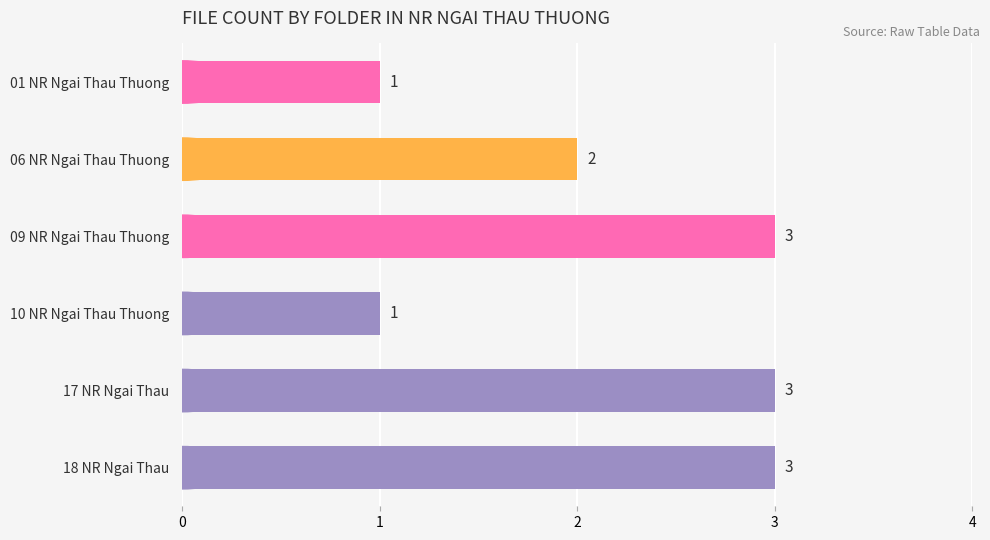

What is the sum of the values at 17 NR Ngai Thau and 10 NR Ngai Thau Thuong?

4